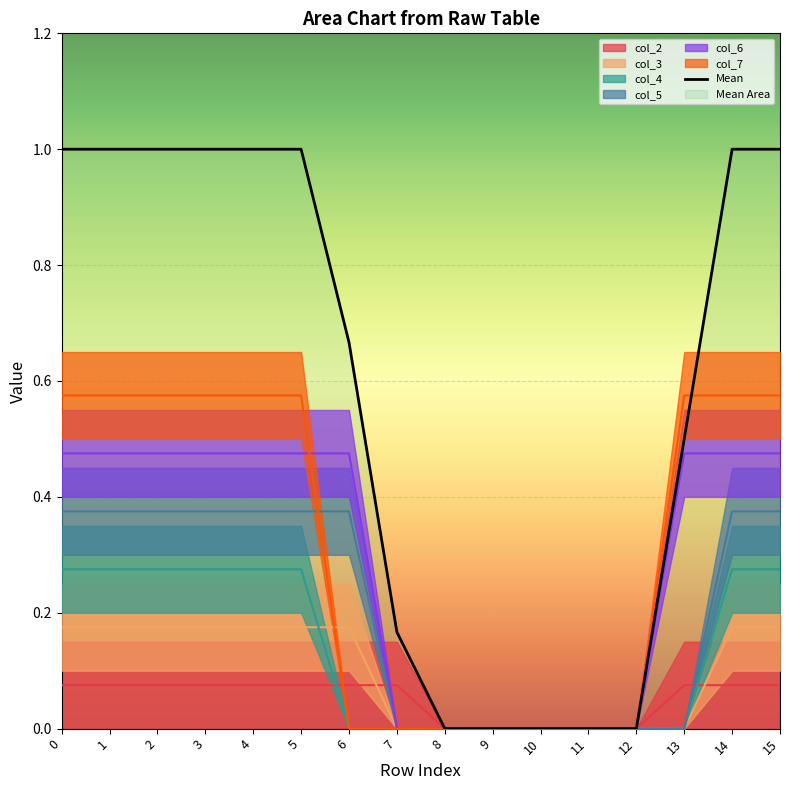

Which has a higher value, 6 or 10?

6